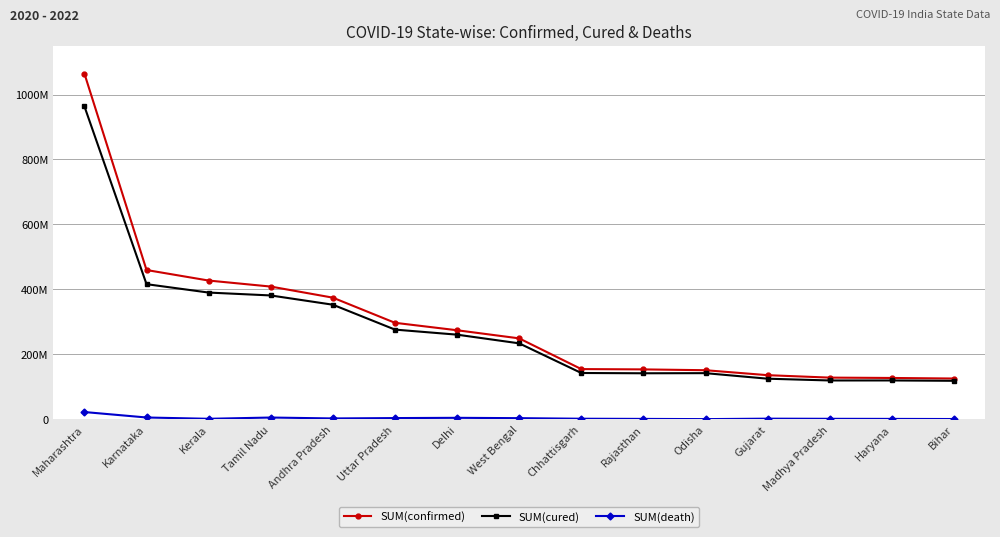

What are all the series names shown in the legend?

SUM(confirmed), SUM(cured), SUM(death)